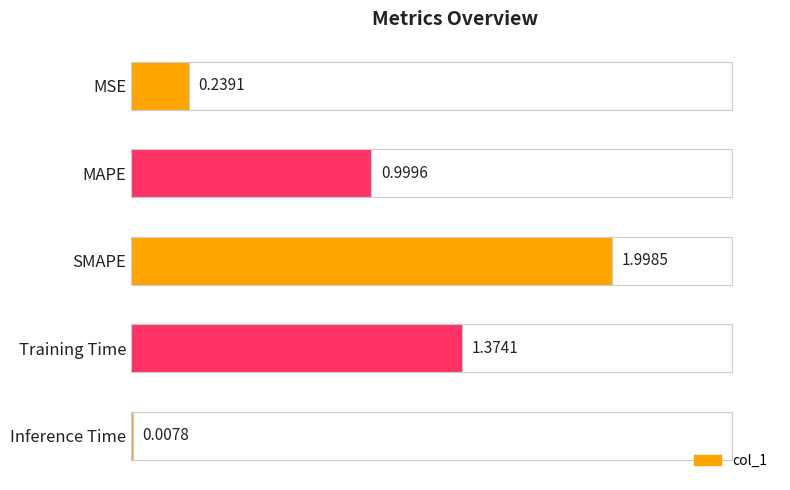

At which label is the value closest to 1?

MAPE